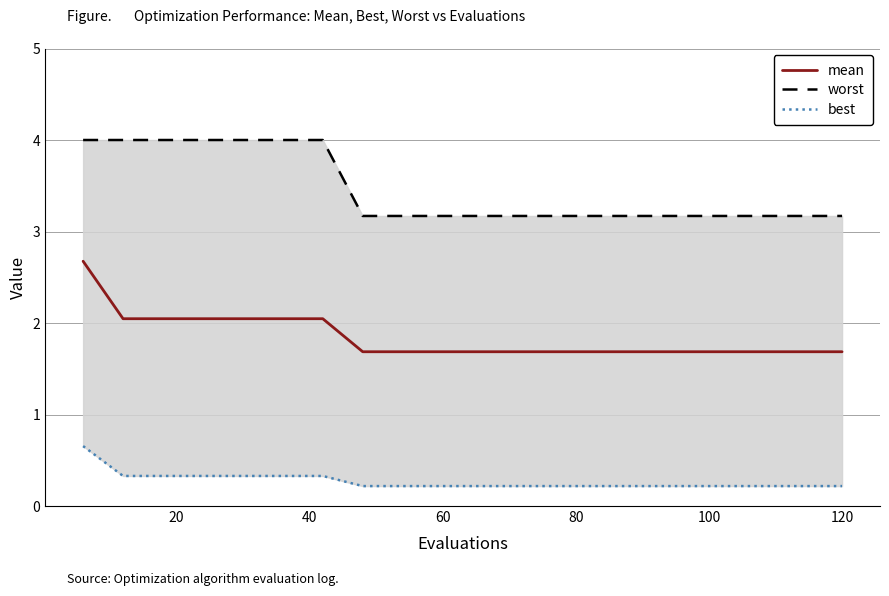

What is the minimum value for mean?

1.7